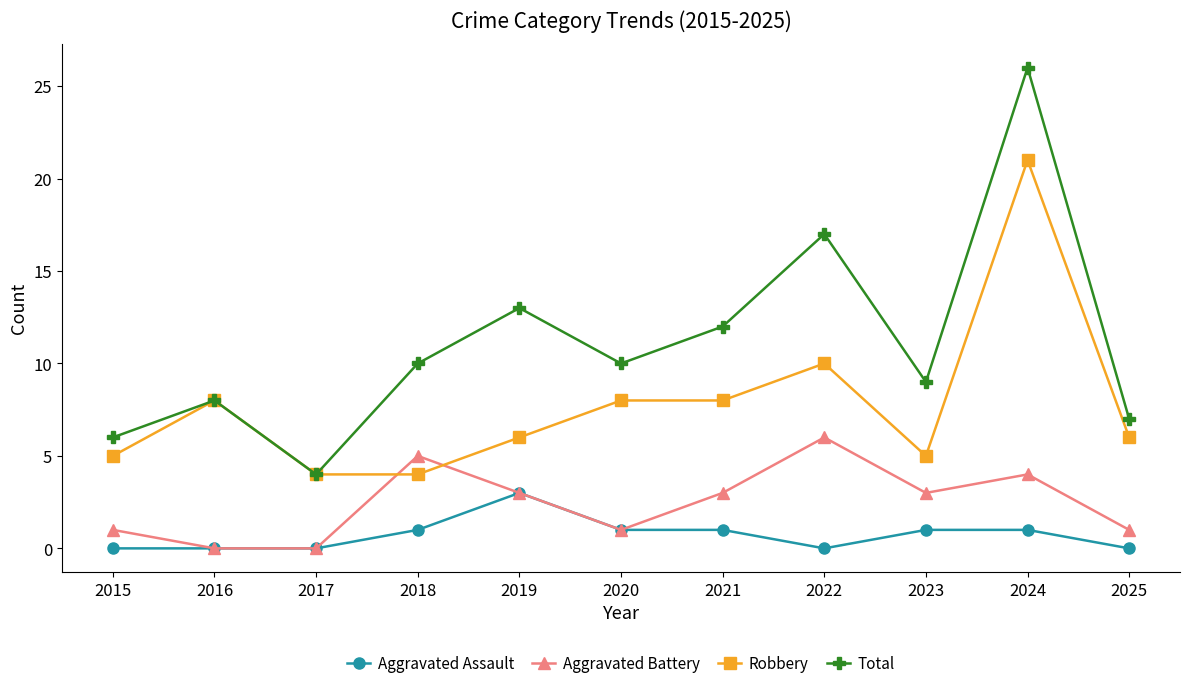

What is the spread (max minus min) of values at 2018?

9